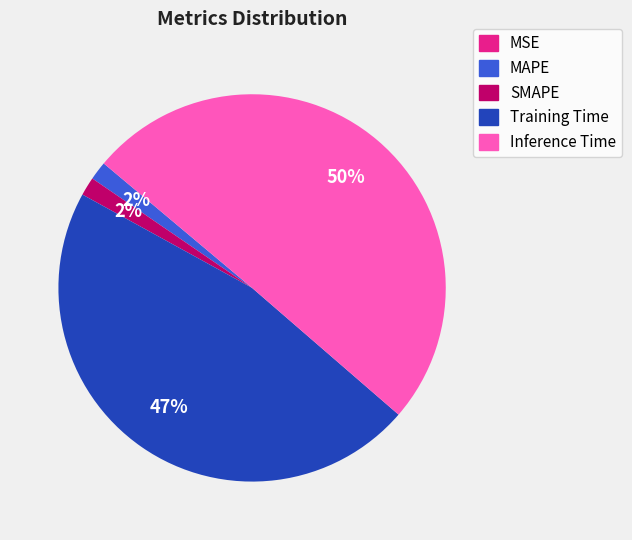

What is the largest slice in the pie chart?

Inference Time